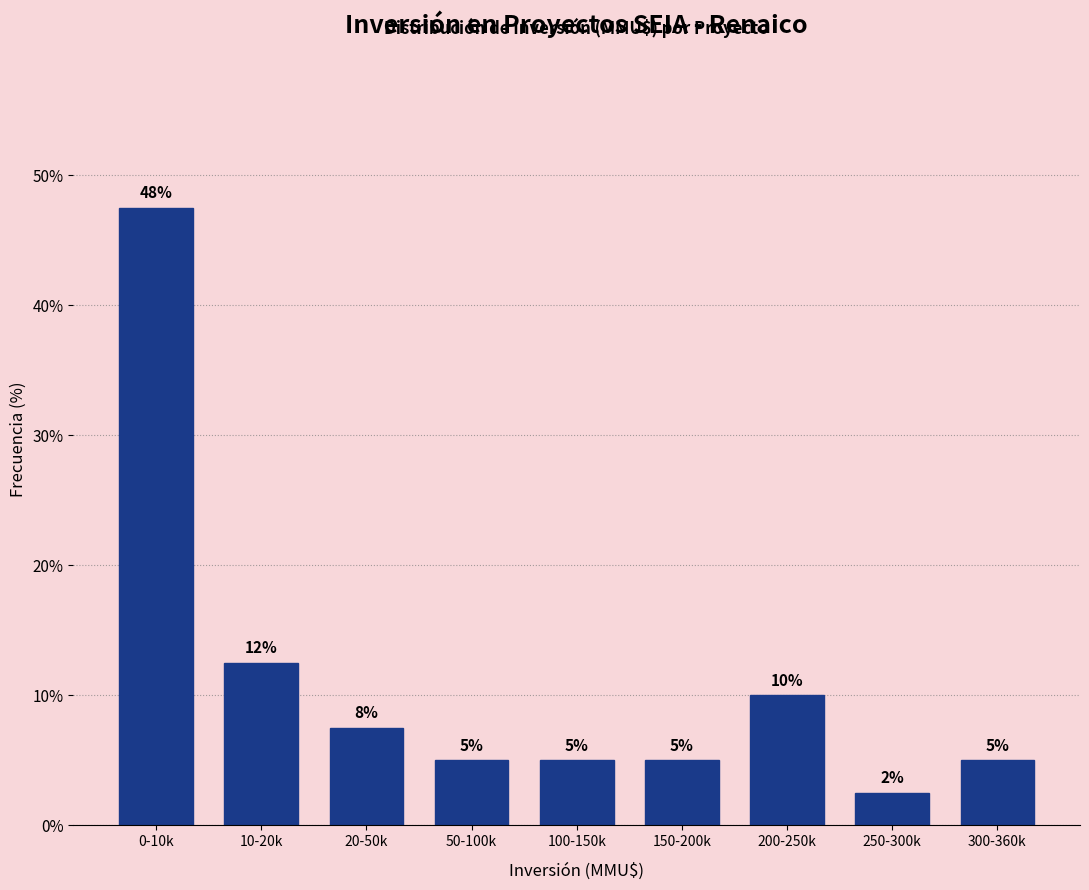

Which has a higher value, 250-300k or 100-150k?

100-150k